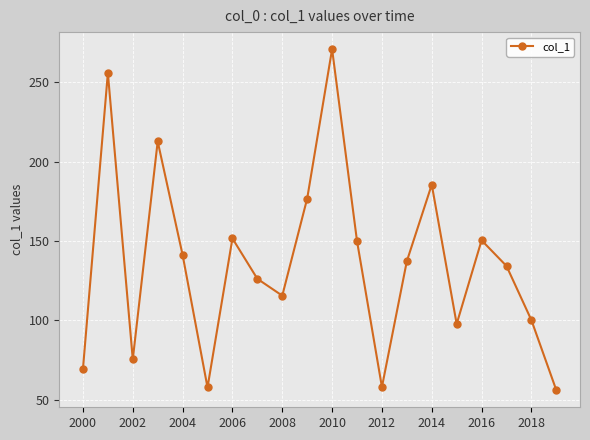

What is the smallest value displayed?

56.0